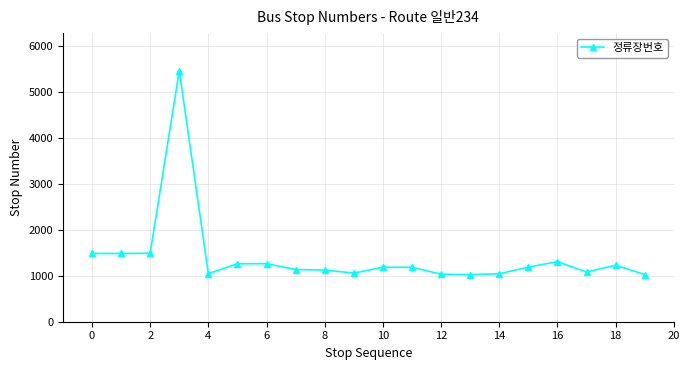

How many lines are shown in the chart?

1